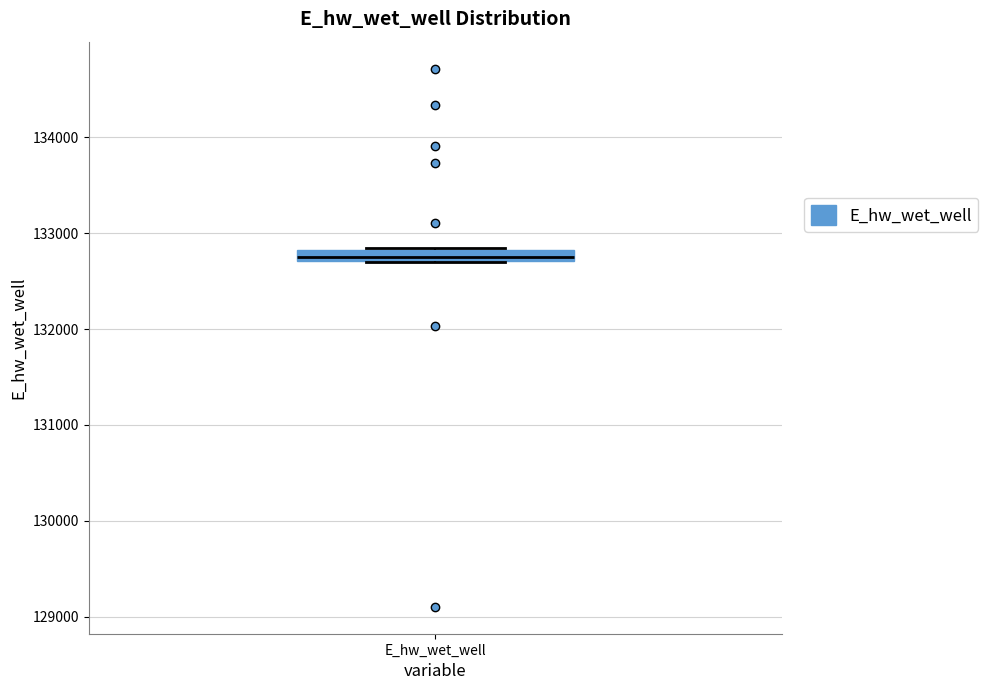

Where is the lower edge of the box for E_hw_wet_well on the y-axis? The values are not printed on the chart, so give them approximately, as read against the axis.

132700